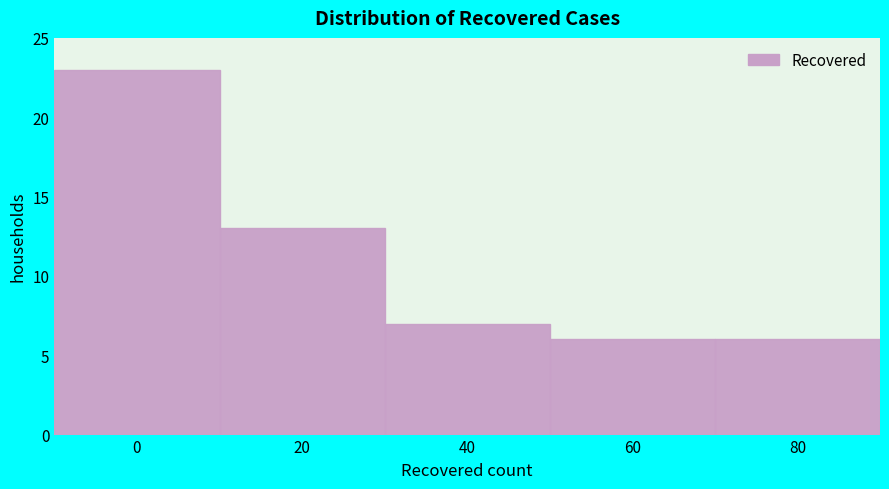

Reading left to right, extract all data points from this chart.

23	13	7	6	6